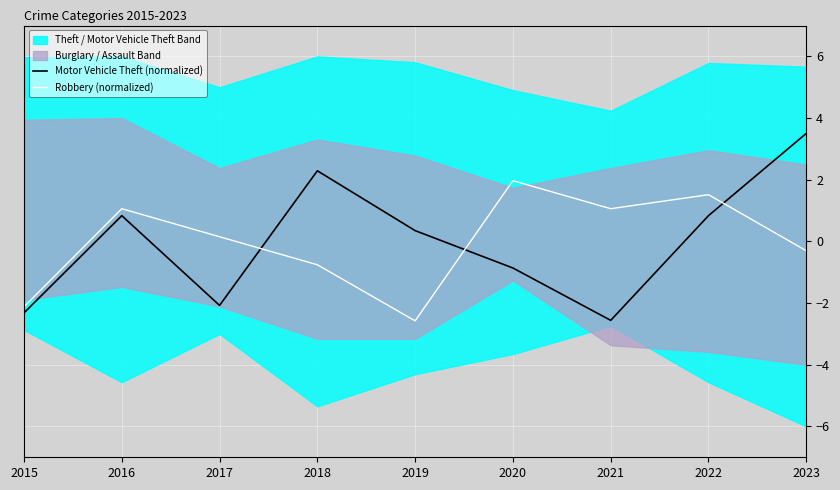

In Motor Vehicle Theft (normalized), how many points are lower than both neighbors (excluding endpoints)?

2